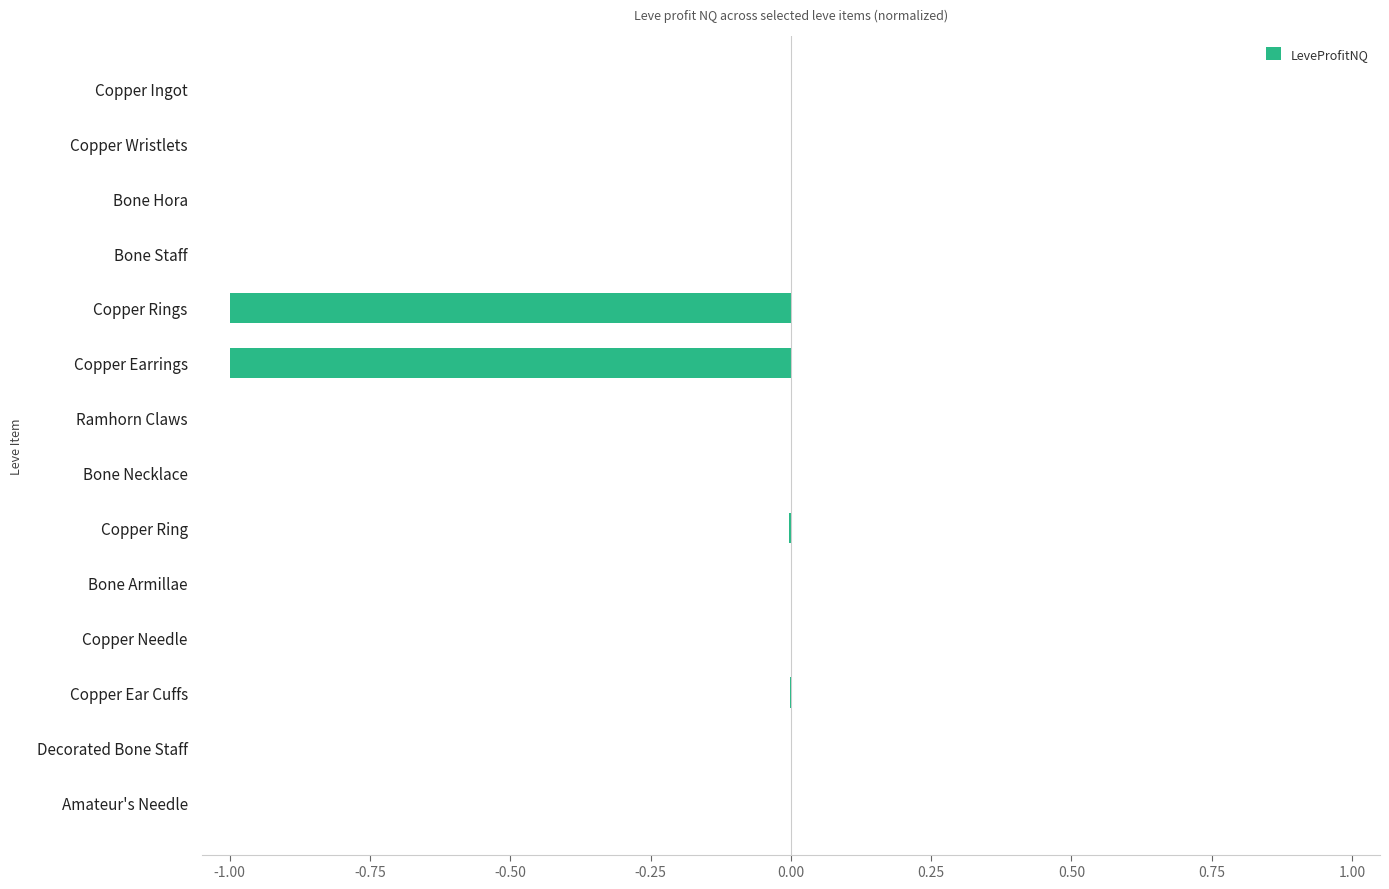

True or false: the data shows -0.0 at Copper Ingot.

True